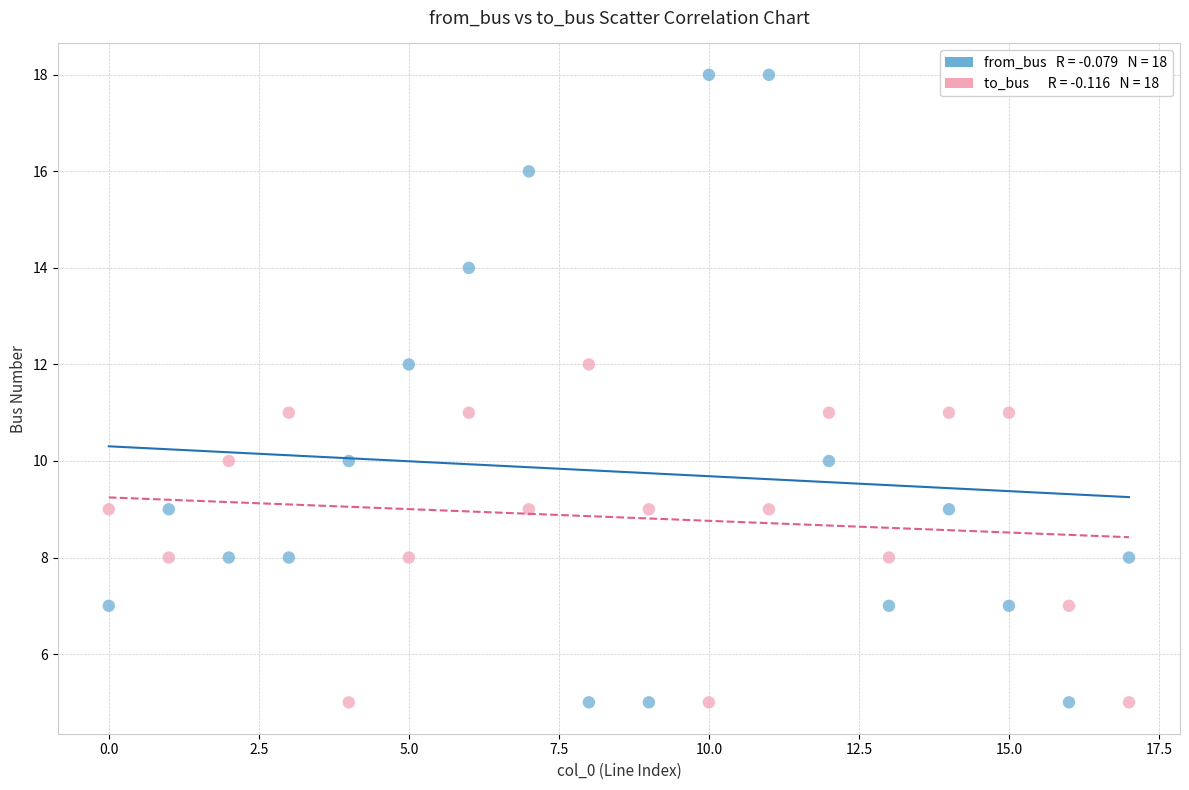

Across all data points, what is the range of Y values (max minus min)?

13